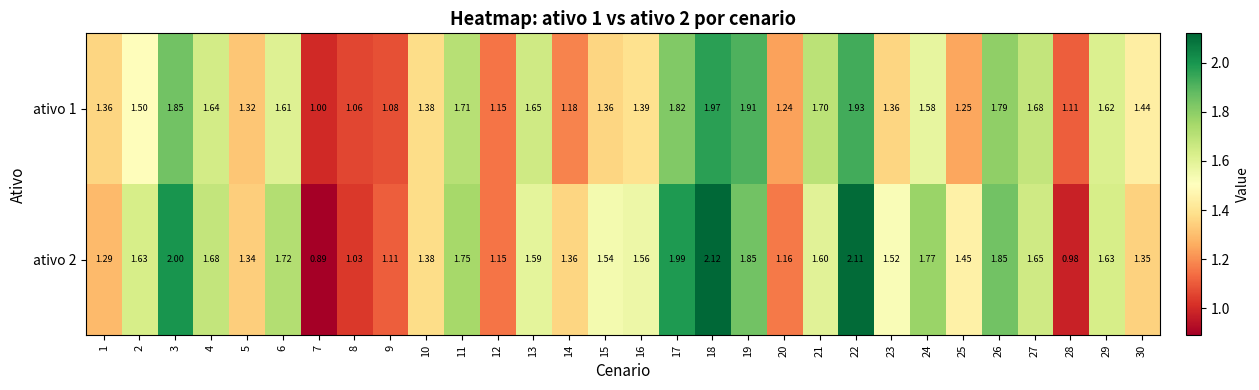

Is the value of ativo 1 at 10 greater than the value of ativo 2 at 3?

No